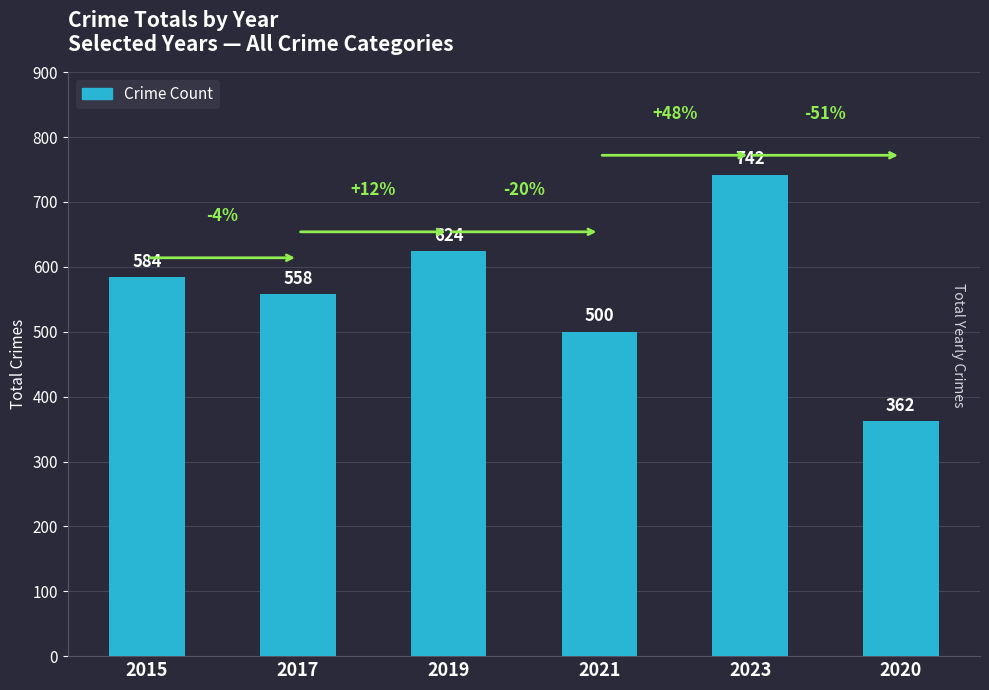

Count the values in the range 500 to 624.

4